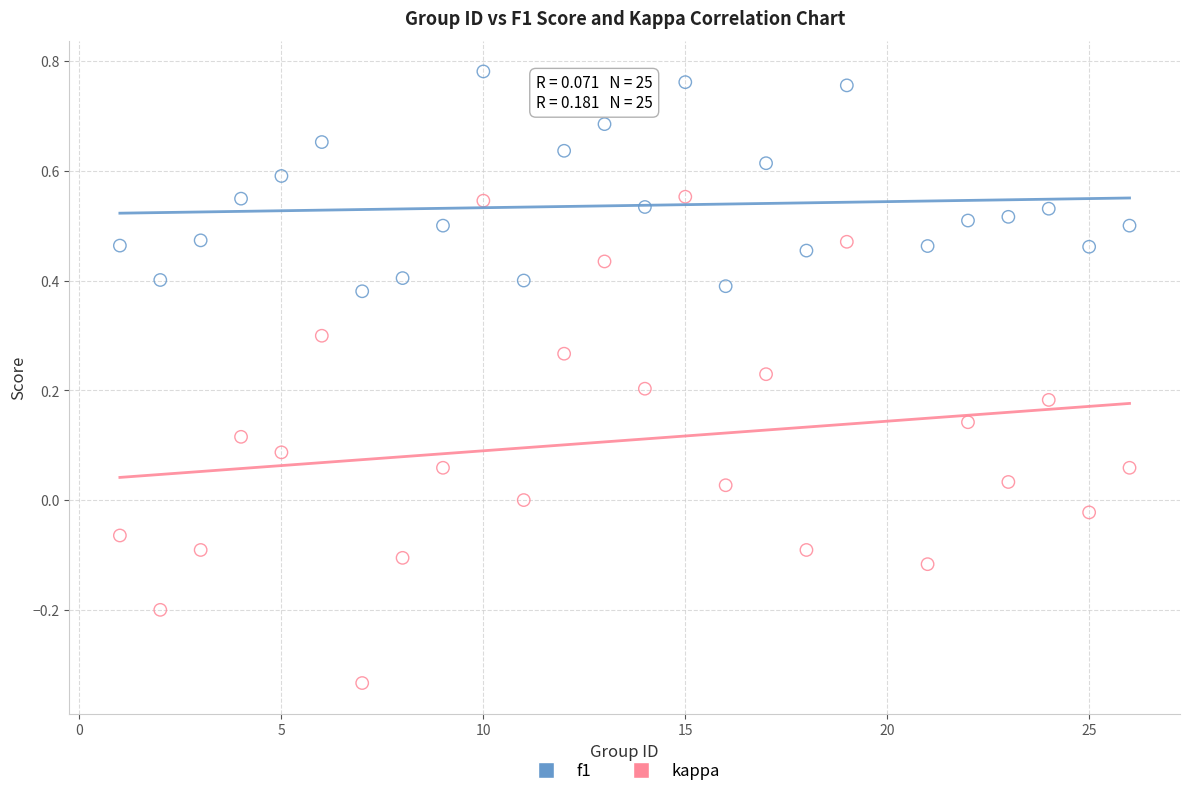

Across all data points, what is the range of X values (max minus min)?

25.0